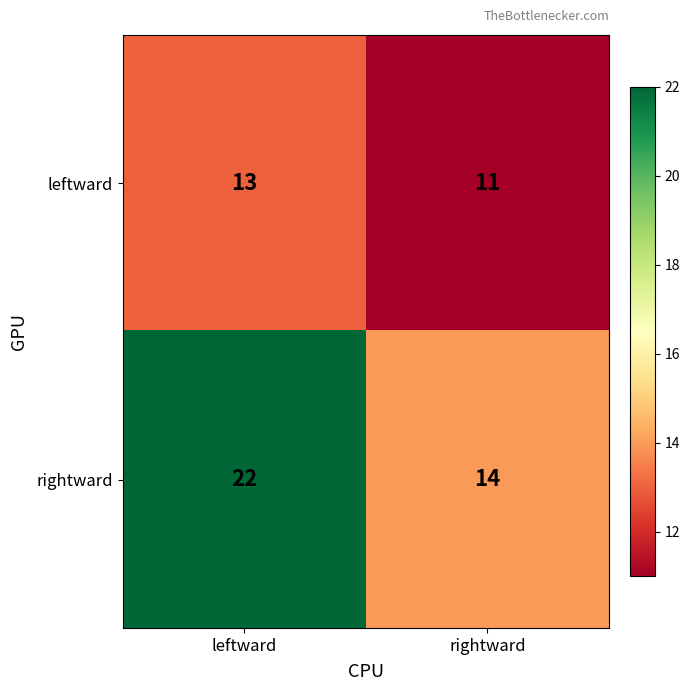

Reading left to right, transcribe all the data shown in this chart.

leftward: leftward=13	rightward=11
rightward: leftward=22	rightward=14